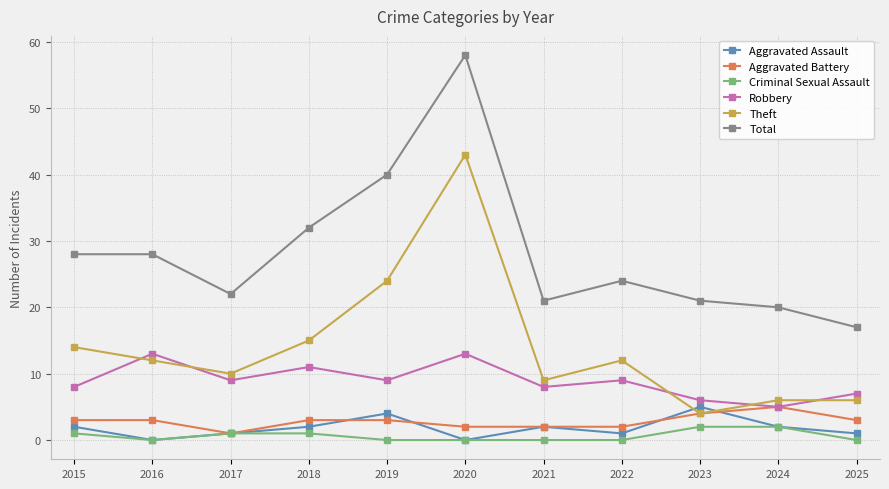

At how many categories does at least one series exceed 48?

1